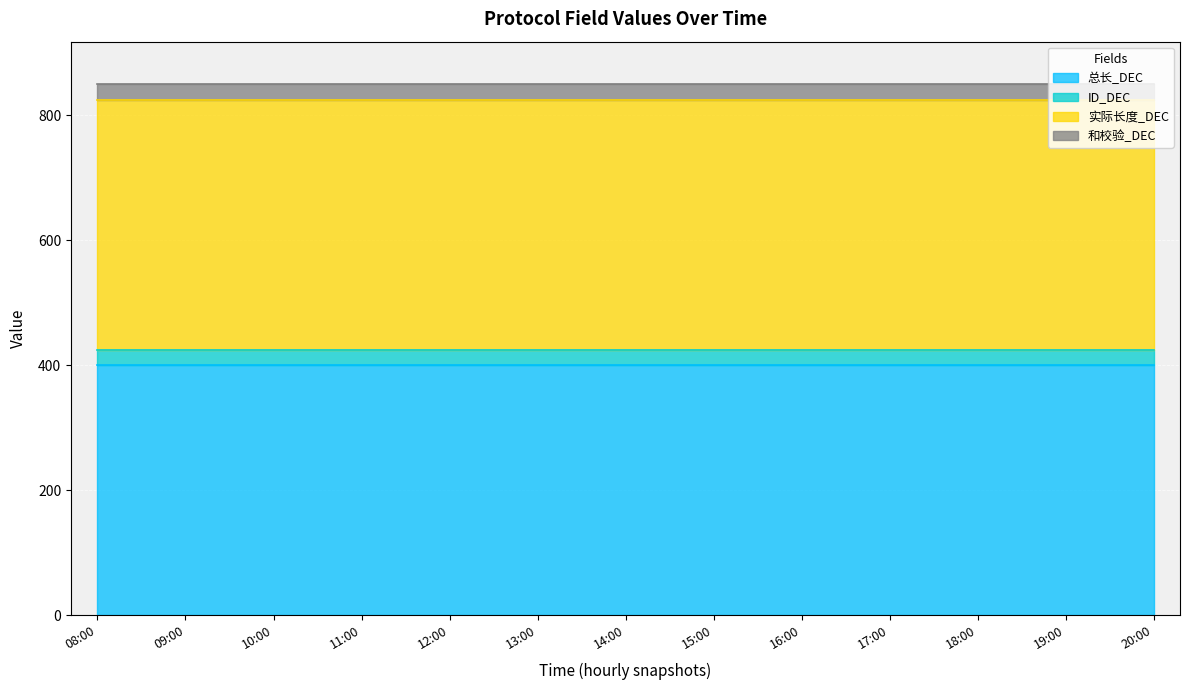

Is it true that 总长_DEC equals 576 at 19:00?

False